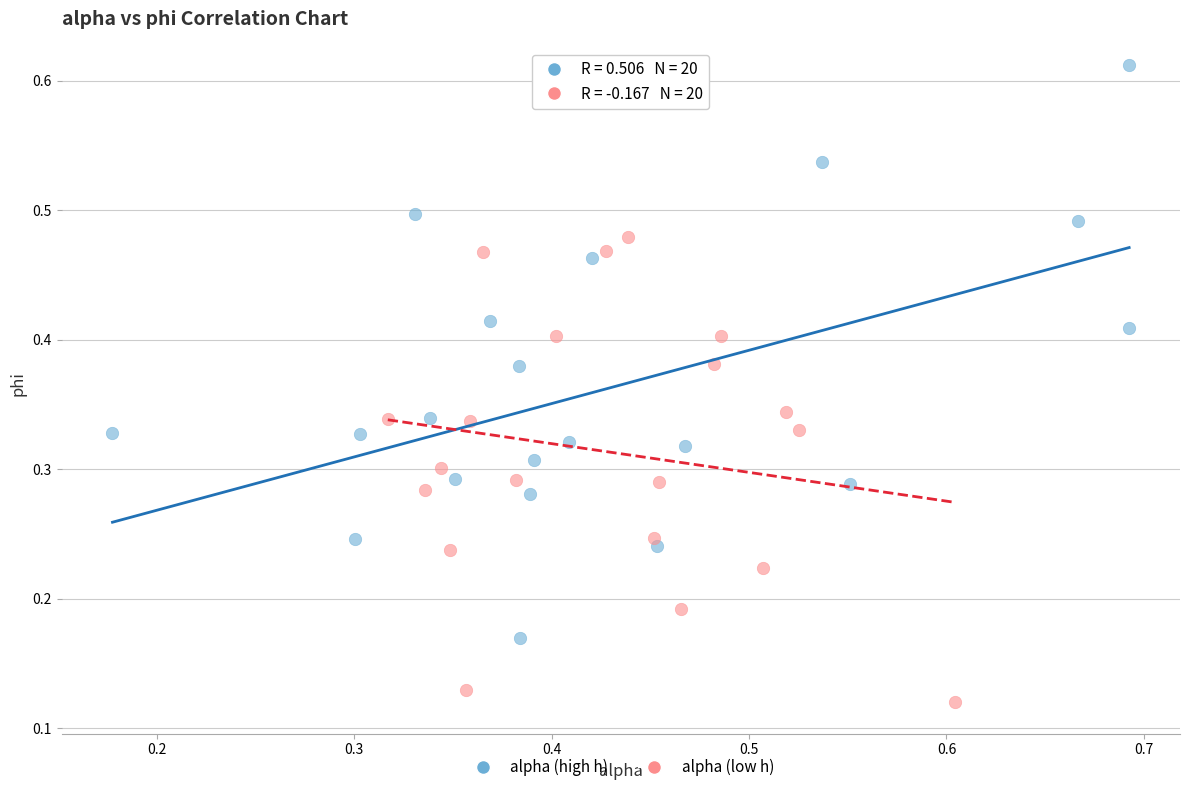

Which series reaches the minimum Y coordinate?

alpha (low h)